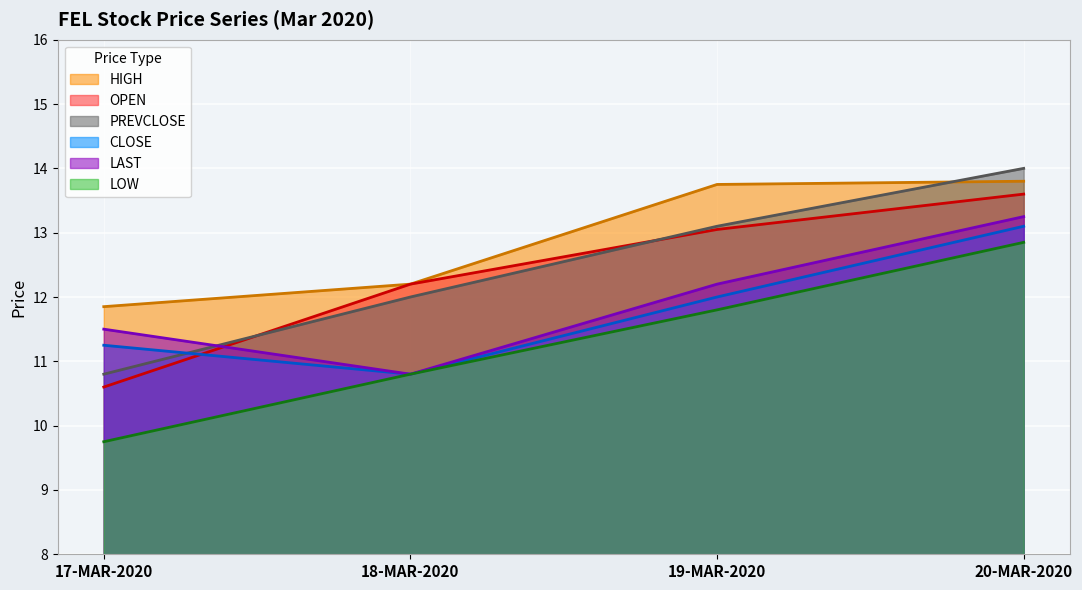

At which label does LOW reach its peak?

20-MAR-2020